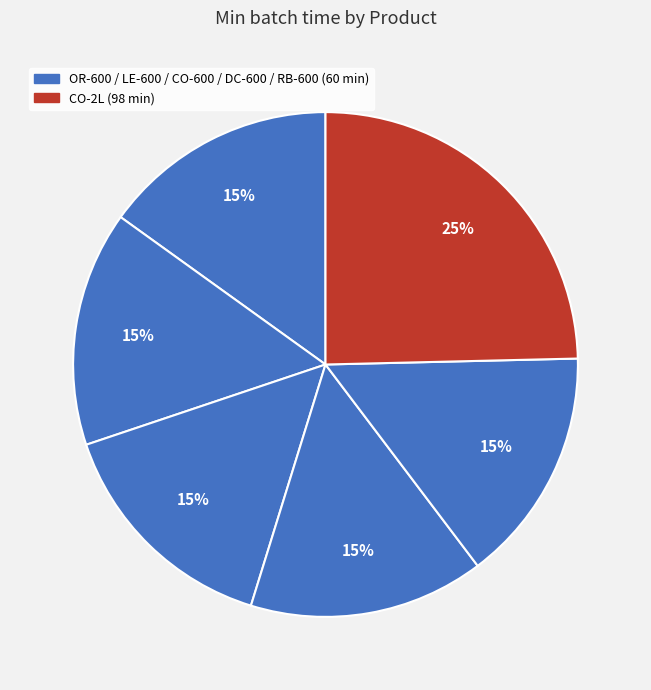

How many slices are in this pie chart?

6